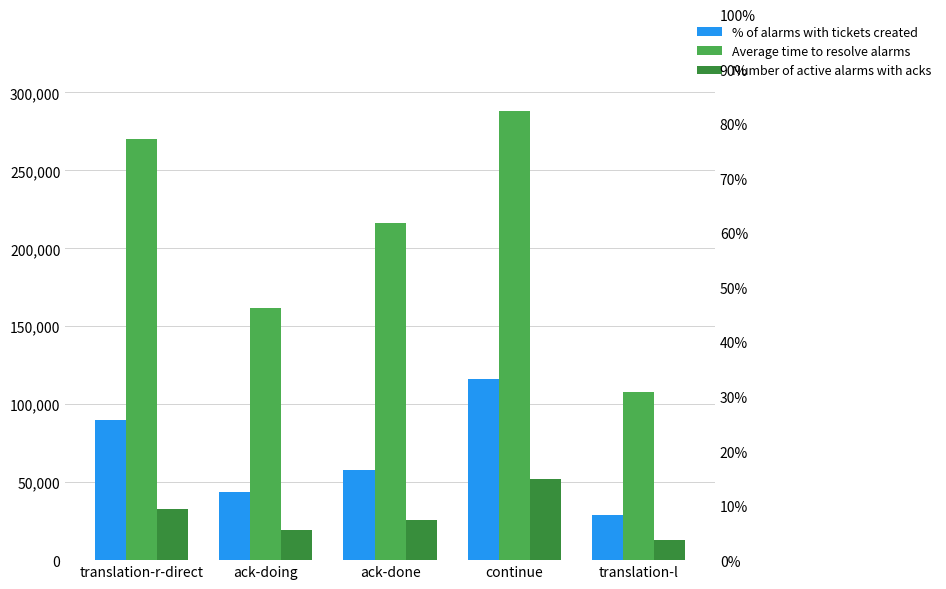

Reading left to right, what are all the values shown in this chart?

% of alarms with tickets created: translation-r-direct=90000	ack-doing=43500	ack-done=58000	continue=116000	translation-l=29000
Average time to resolve alarms: translation-r-direct=270000	ack-doing=162000	ack-done=216000	continue=288000	translation-l=108000
Number of active alarms with acks: translation-r-direct=32500	ack-doing=19500	ack-done=26000	continue=52000	translation-l=13000